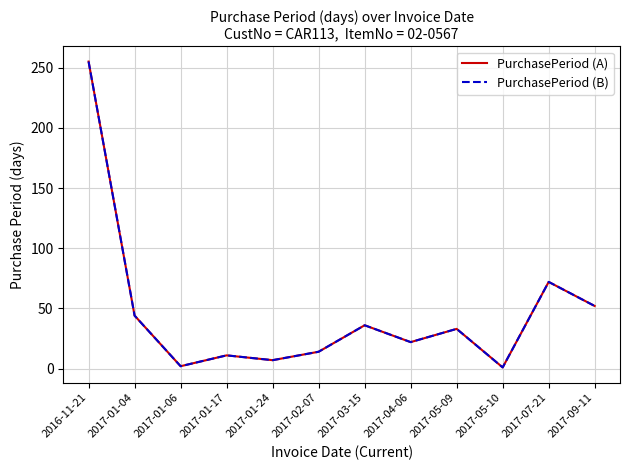

The value of PurchasePeriod (A) at 2017-01-24 is 12. True or false?

False